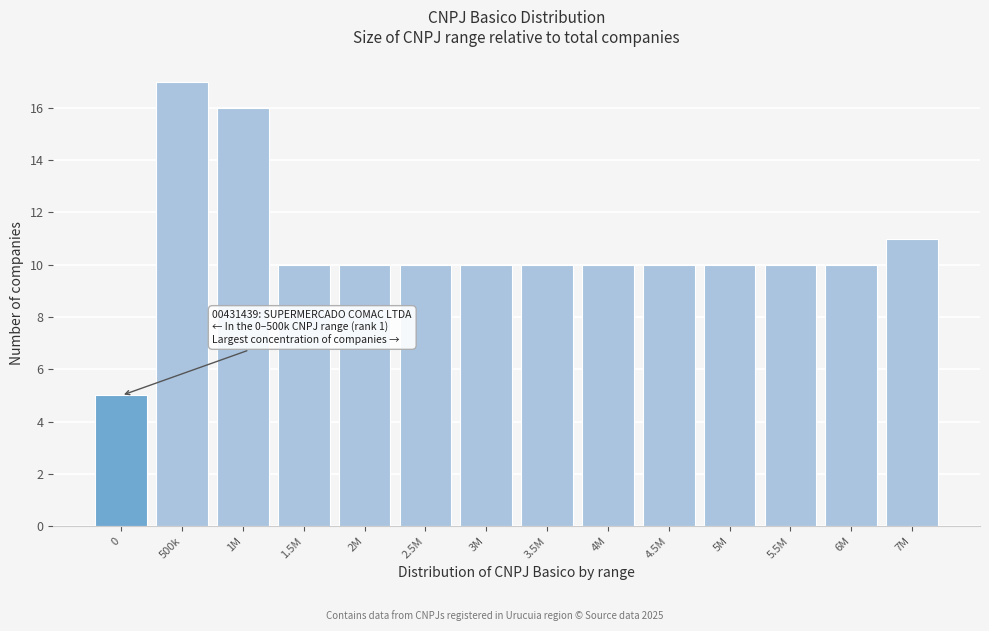

Reading left to right, transcribe all the data shown in this chart.

5	17	16	10	10	10	10	10	10	10	10	10	10	11